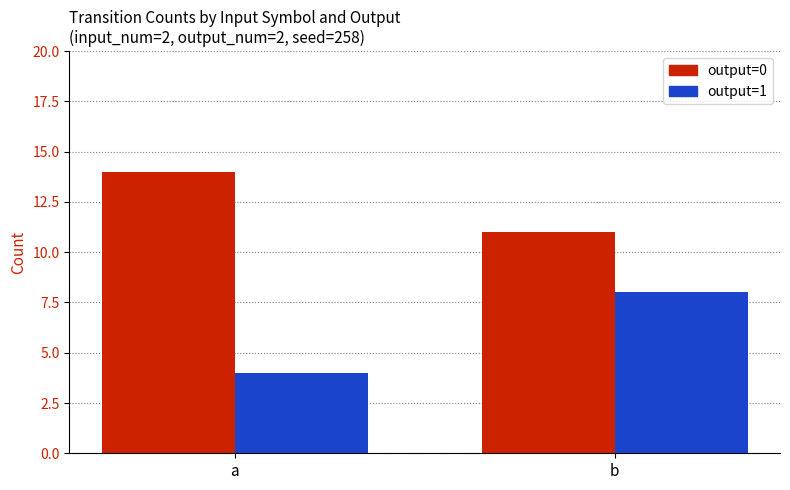

How many groups of bars are there?

2